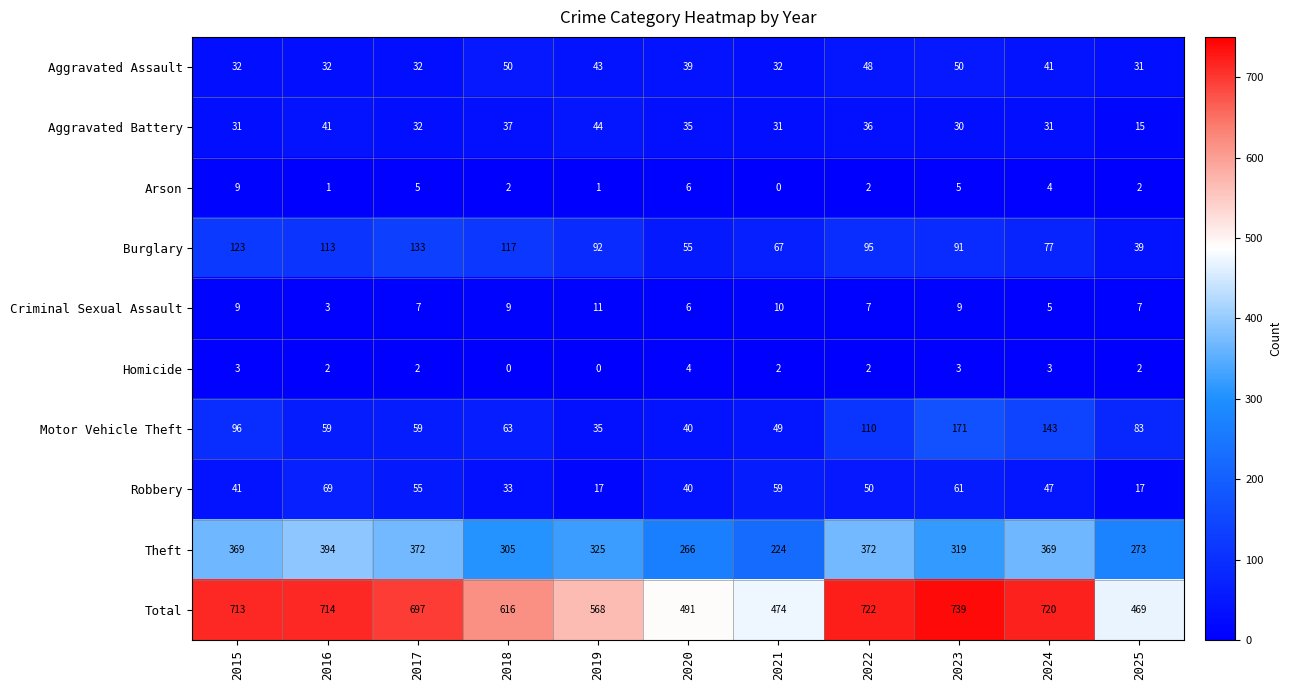

What is the difference between the highest and lowest values at 2016?

713